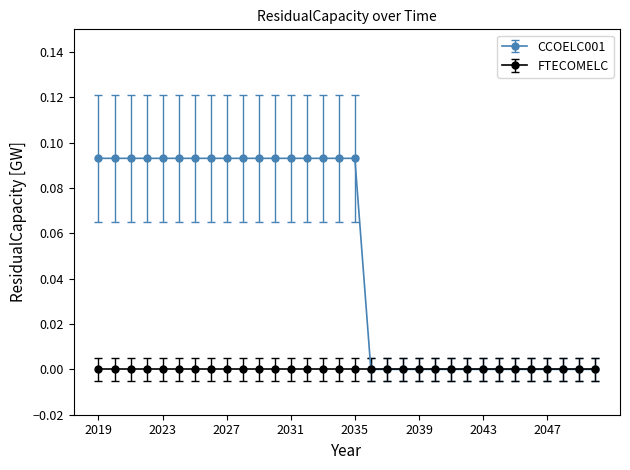

List the series in order of their peak value, highest first.

CCOELC001, FTECOMELC